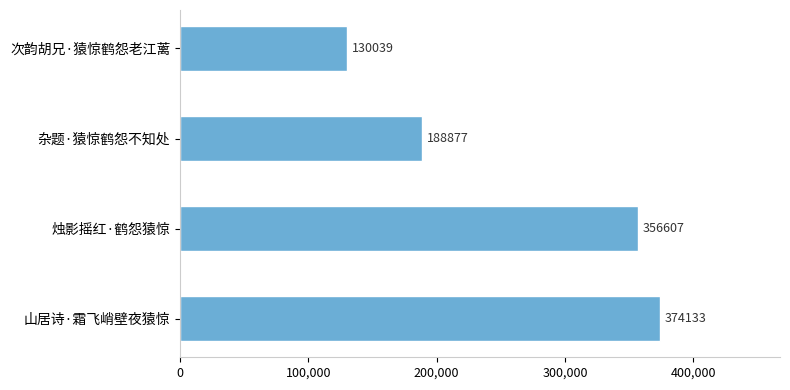

Reading bottom to top, transcribe all the data shown in this chart.

374133	356607	188877	130039